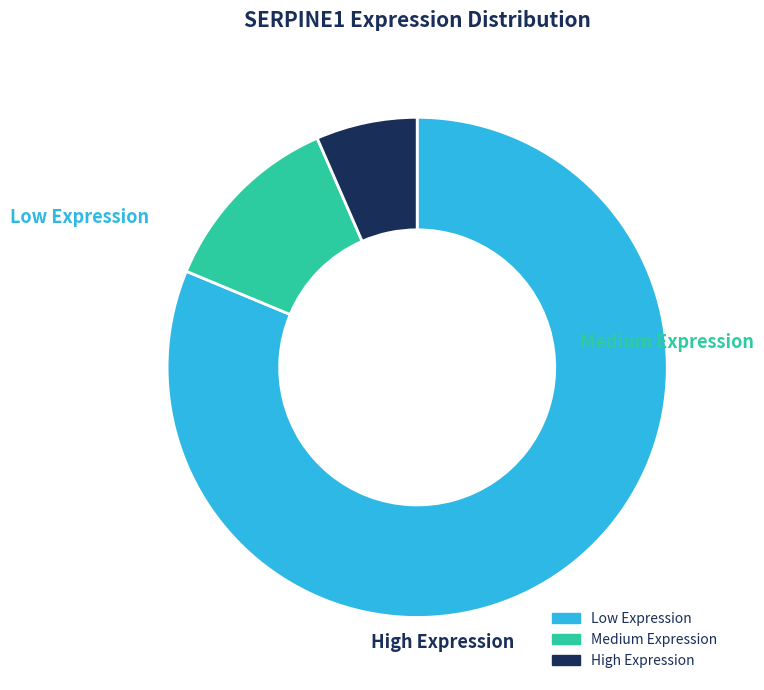

Is there a majority slice in this chart?

Yes